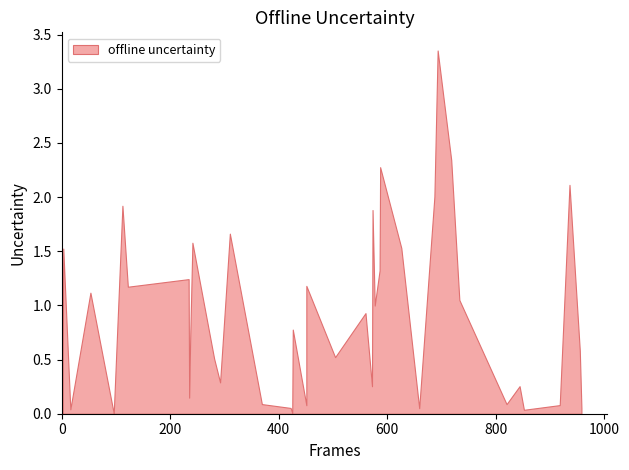

List the labels in order of value, largest first.

19, 4, 7, 28, 29, 15, 34, 16, 12, 11, 24, 36, 3, 37, 26, 0, 25, 6, 32, 13, 33, 30, 1, 31, 9, 18, 20, 38, 21, 2, 39, 27, 10, 23, 17, 14, 22, 8, 5, 35